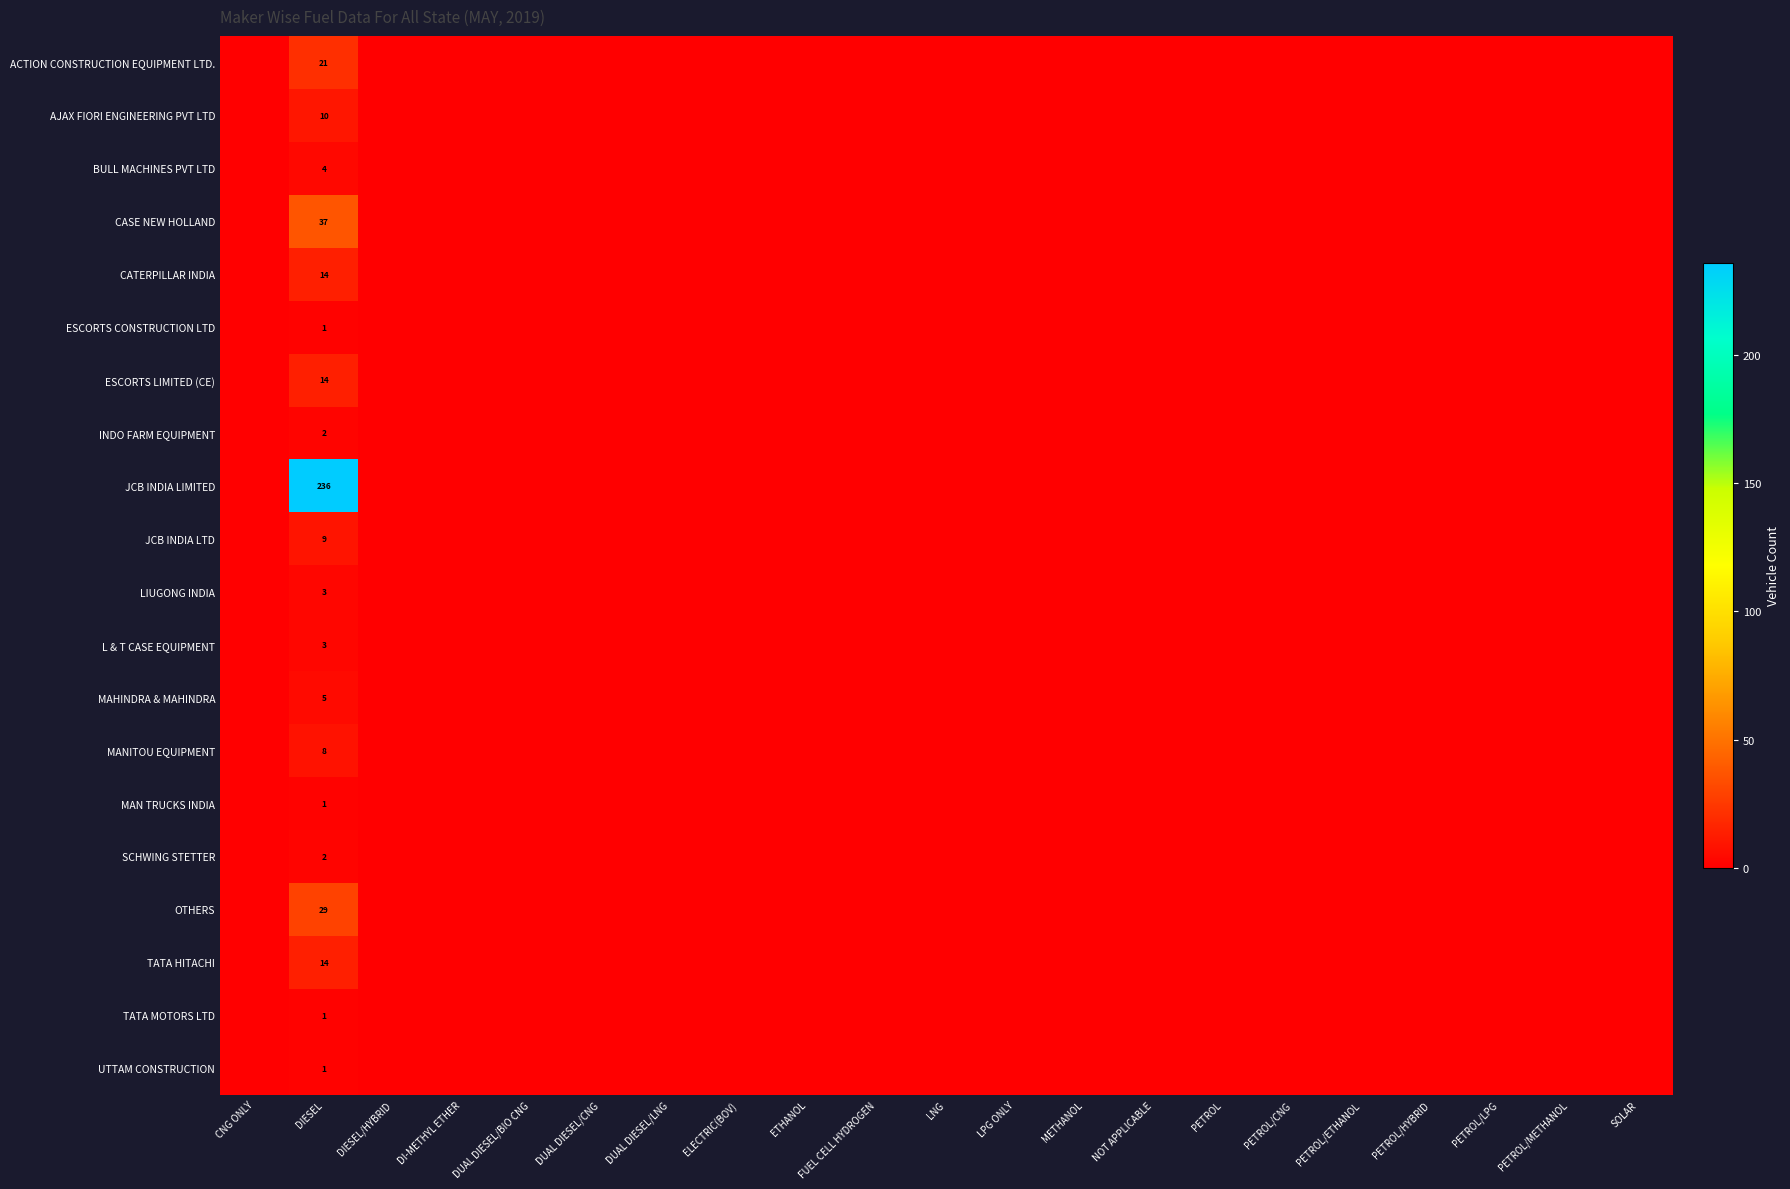

The value of INDO FARM EQUIPMENT at DIESEL is 2. True or false?

True